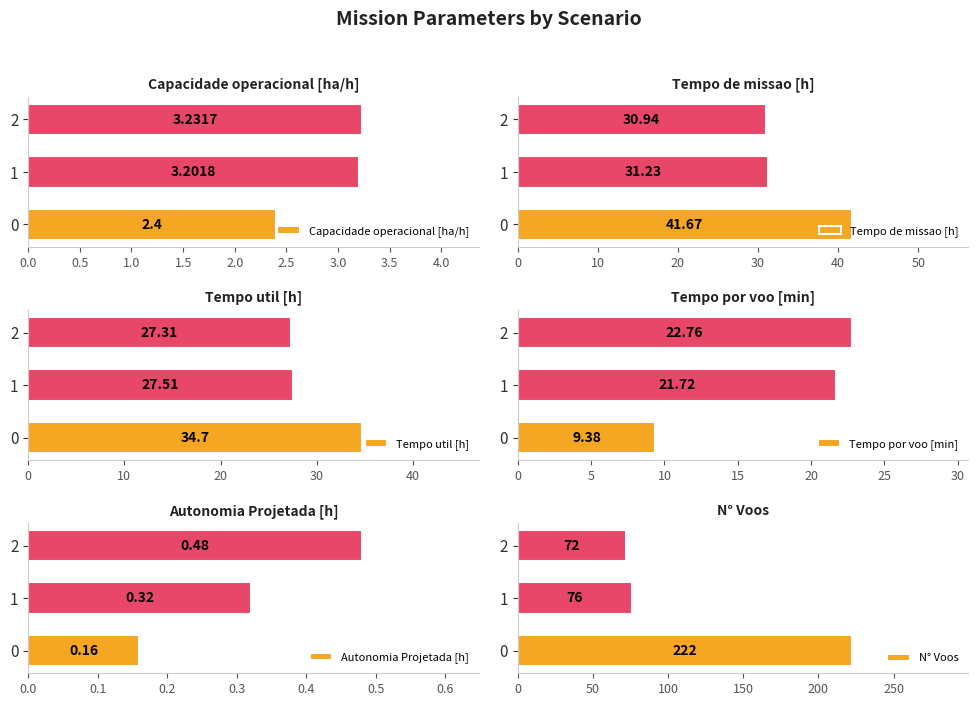

Which series has the largest range (max minus min)?

N° Voos